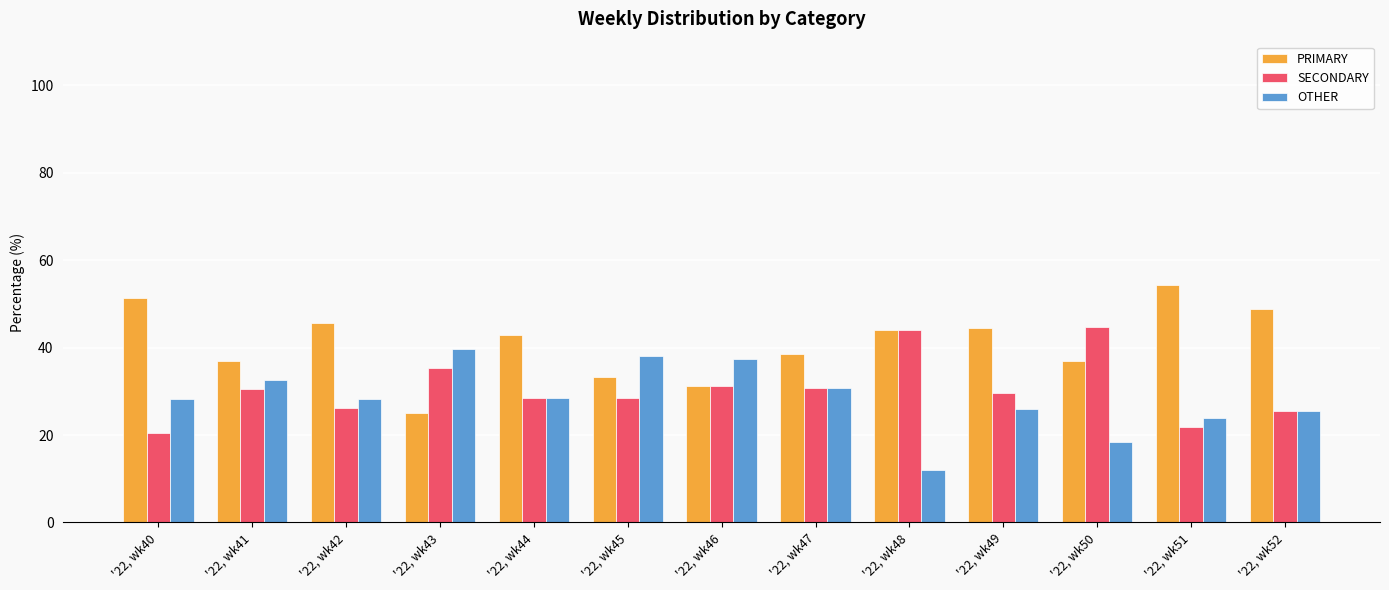

How many values in the PRIMARY series exceed 42?

7